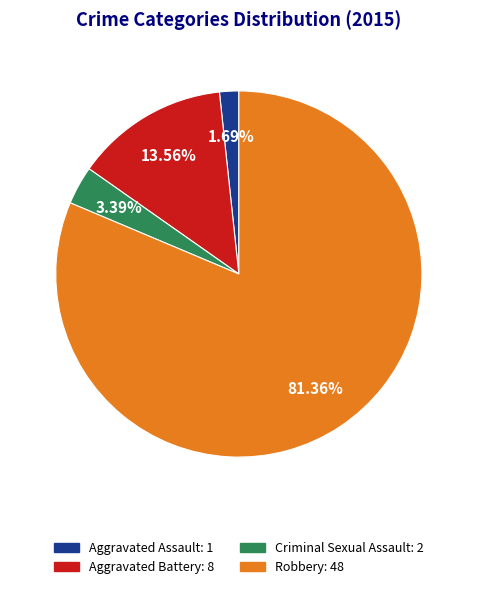

Count the number of slices in the pie.

4